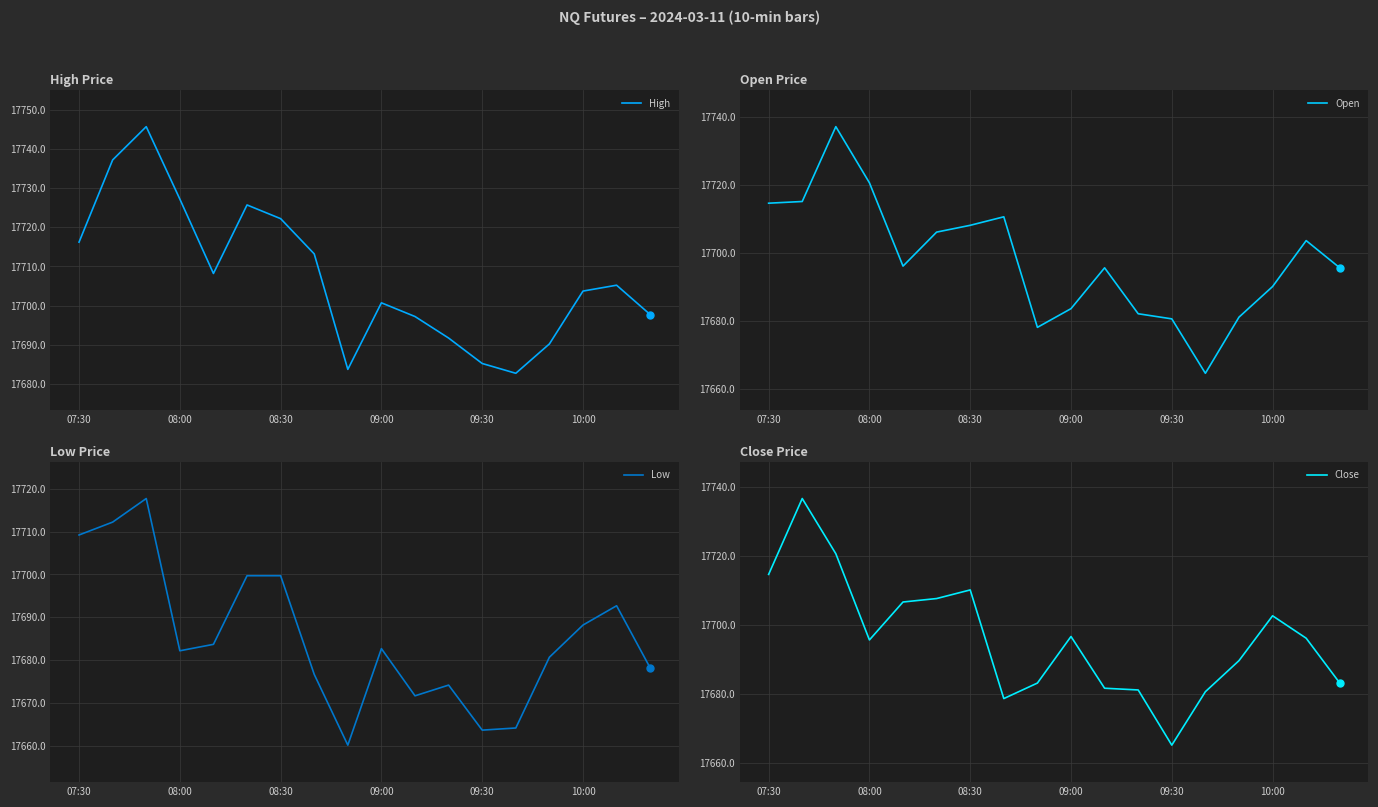

True or false: Close has a value of 17665.2 at 09:30.

True